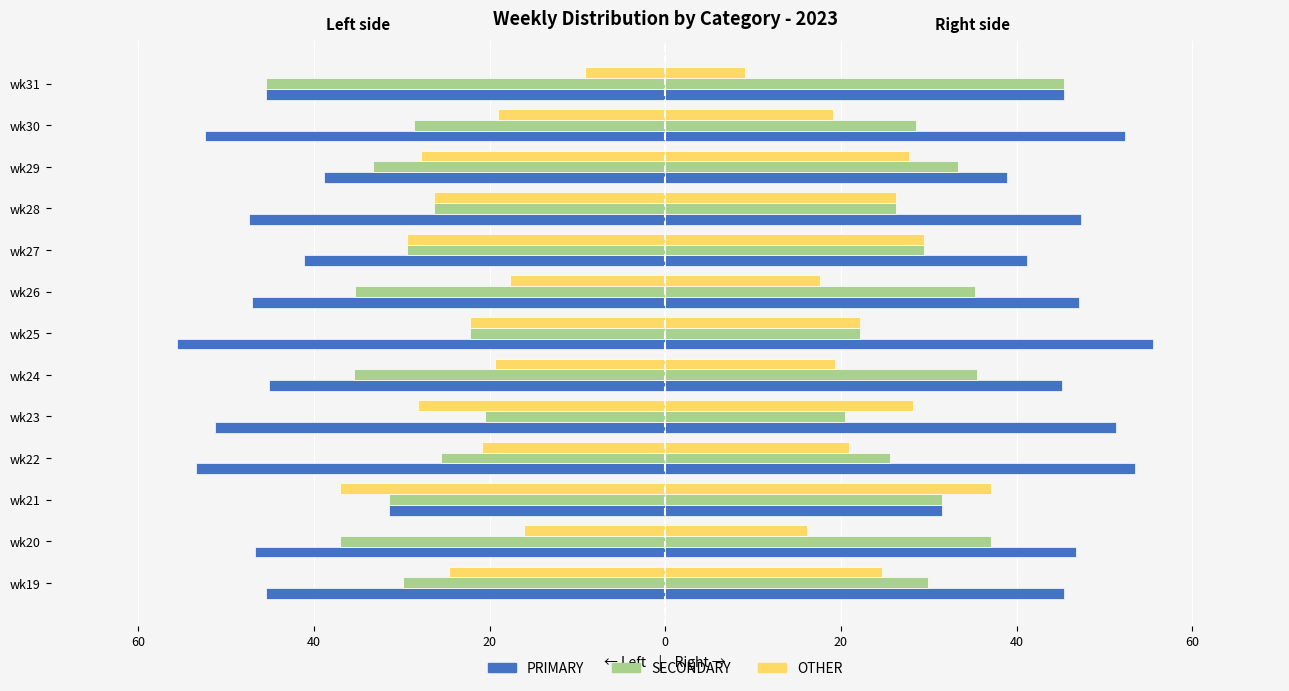

What are all the series names shown in the legend?

PRIMARY, SECONDARY, OTHER